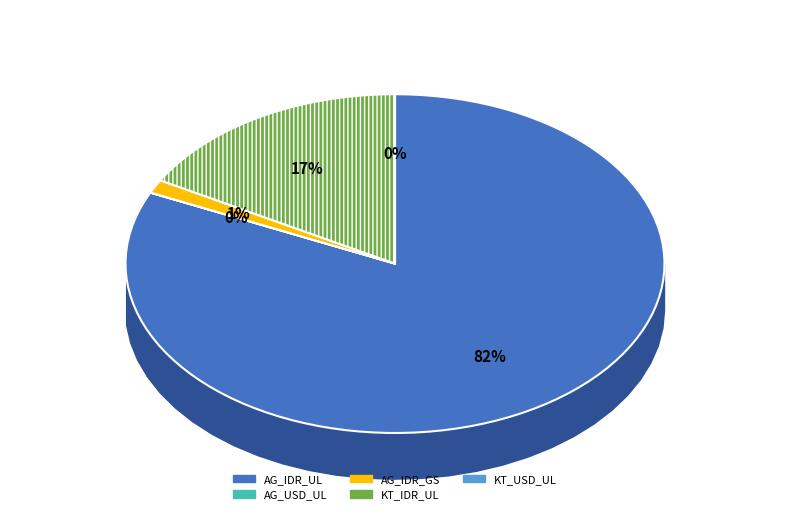

Rank the categories by value from highest to lowest.

AG_IDR_UL, KT_IDR_UL, AG_IDR_GS, AG_USD_UL, KT_USD_UL